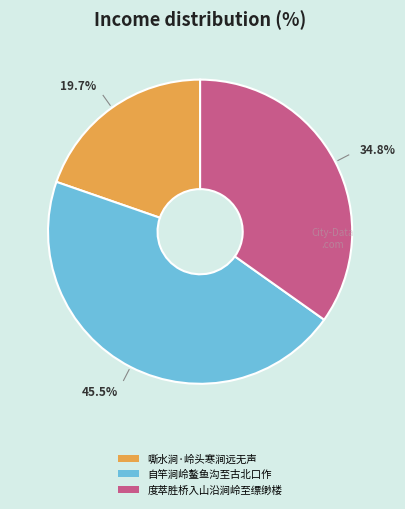

Approximately how many times larger is the value at 度萃胜桥入山沿涧岭至缥缈楼 compared to 自竿涧岭鳌鱼沟至古北口作?

0.8